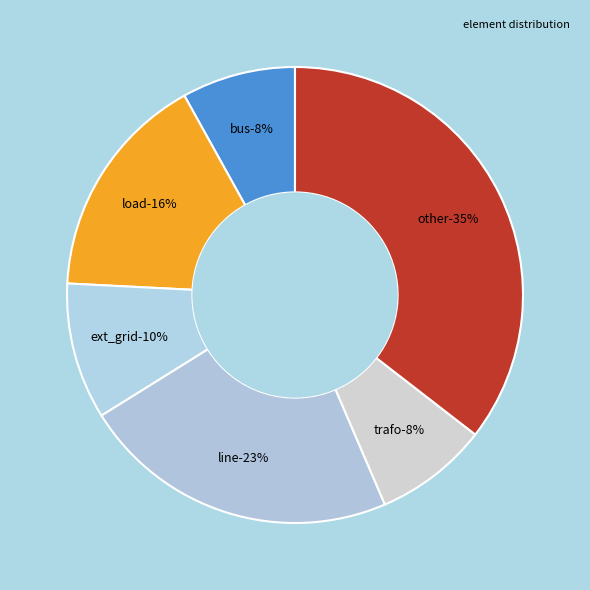

What is the largest slice in the pie chart?

other